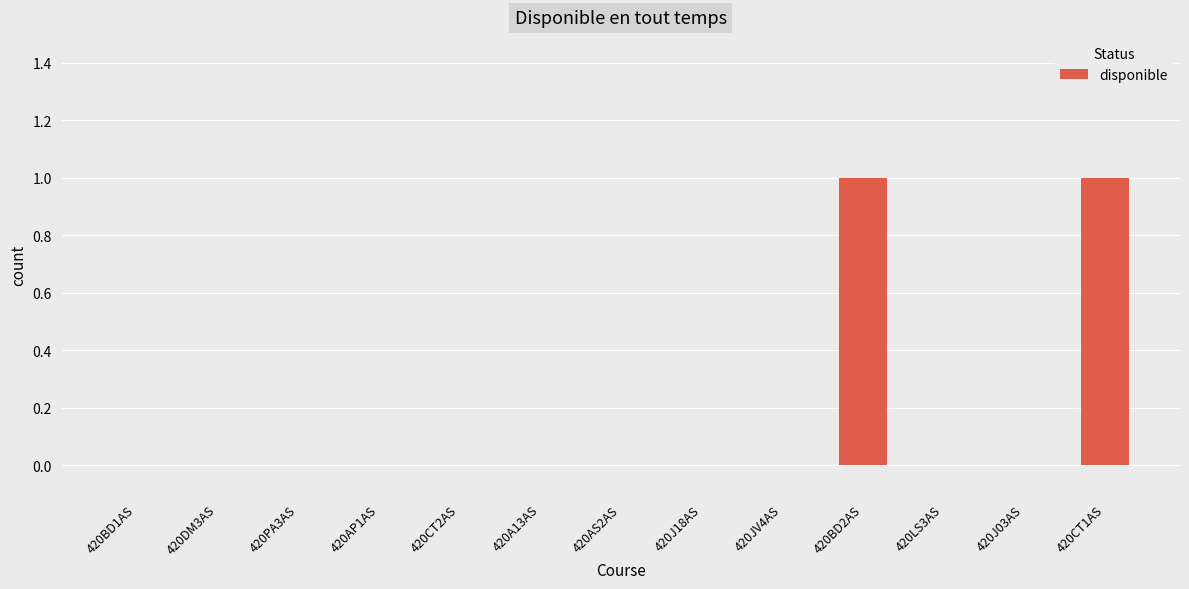

Count the number of data series in this chart.

1